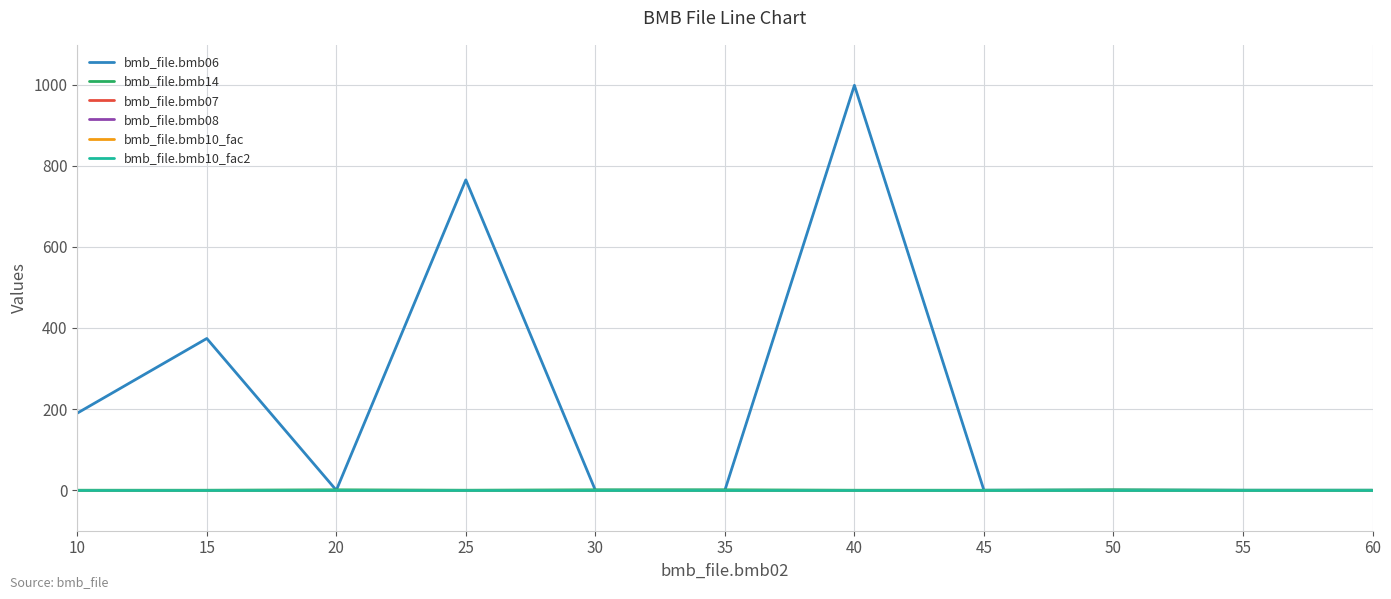

Does the chart have visible grid lines?

Yes